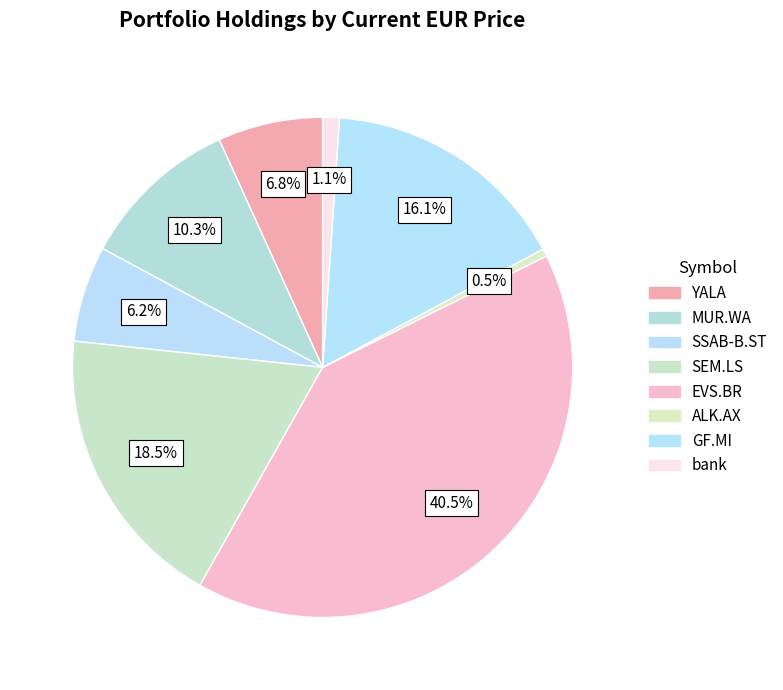

Is MUR.WA the majority of the pie?

No